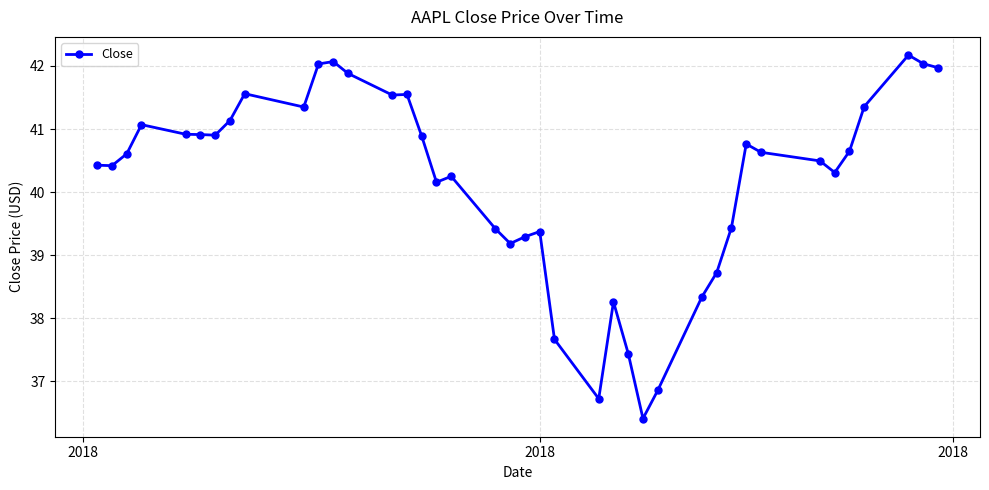

True or false: there are more than 0 points higher than both neighbors.

True